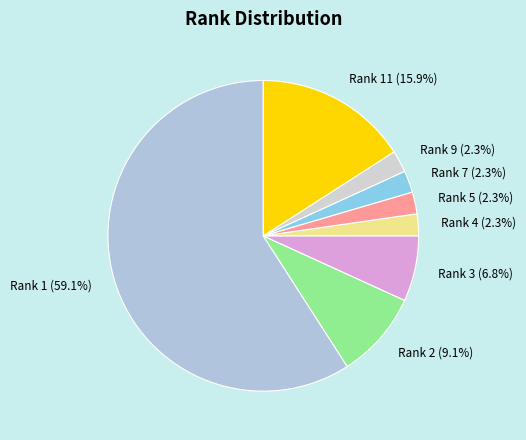

Count the number of slices in the pie.

8